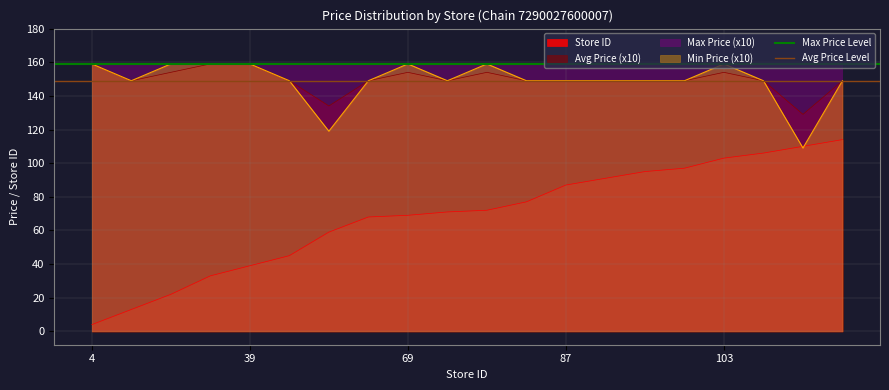

Which series has the largest total across all categories?

Max Price Level